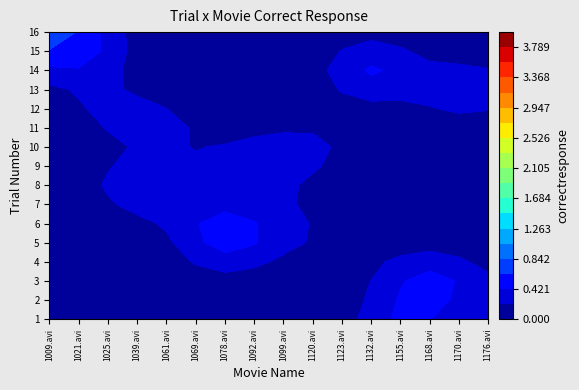

List the labels in order of 1025.avi value, largest first.

11, 0, 1, 2, 3, 4, 5, 6, 7, 8, 9, 10, 12, 13, 14, 15